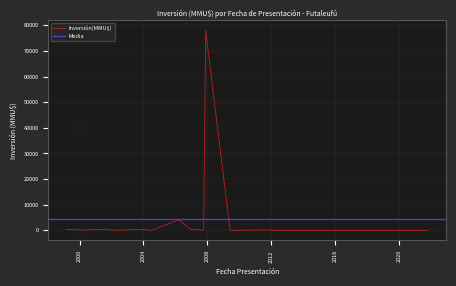

What position from the right is 17/12/2003?

5